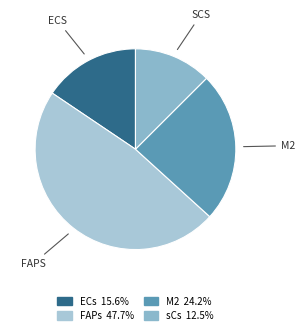

Rank the categories by value from lowest to highest.

sCs, ECs, M2, FAPs